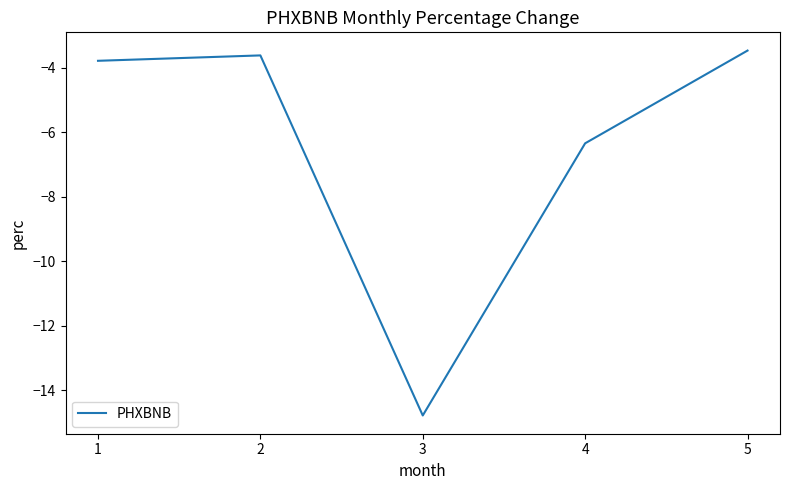

Rank the categories by value from lowest to highest.

3, 4, 1, 2, 5